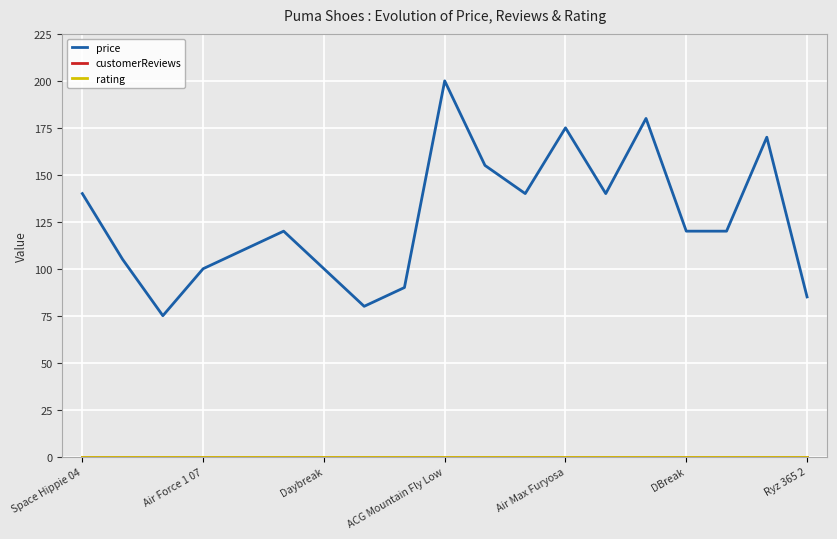

Does the chart have visible grid lines?

Yes